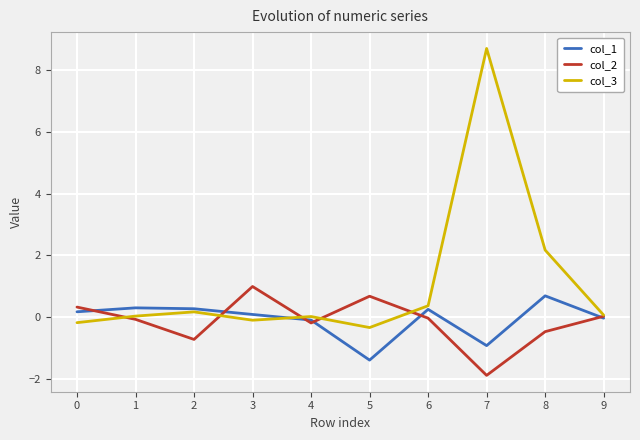

Does the chart have visible grid lines?

Yes